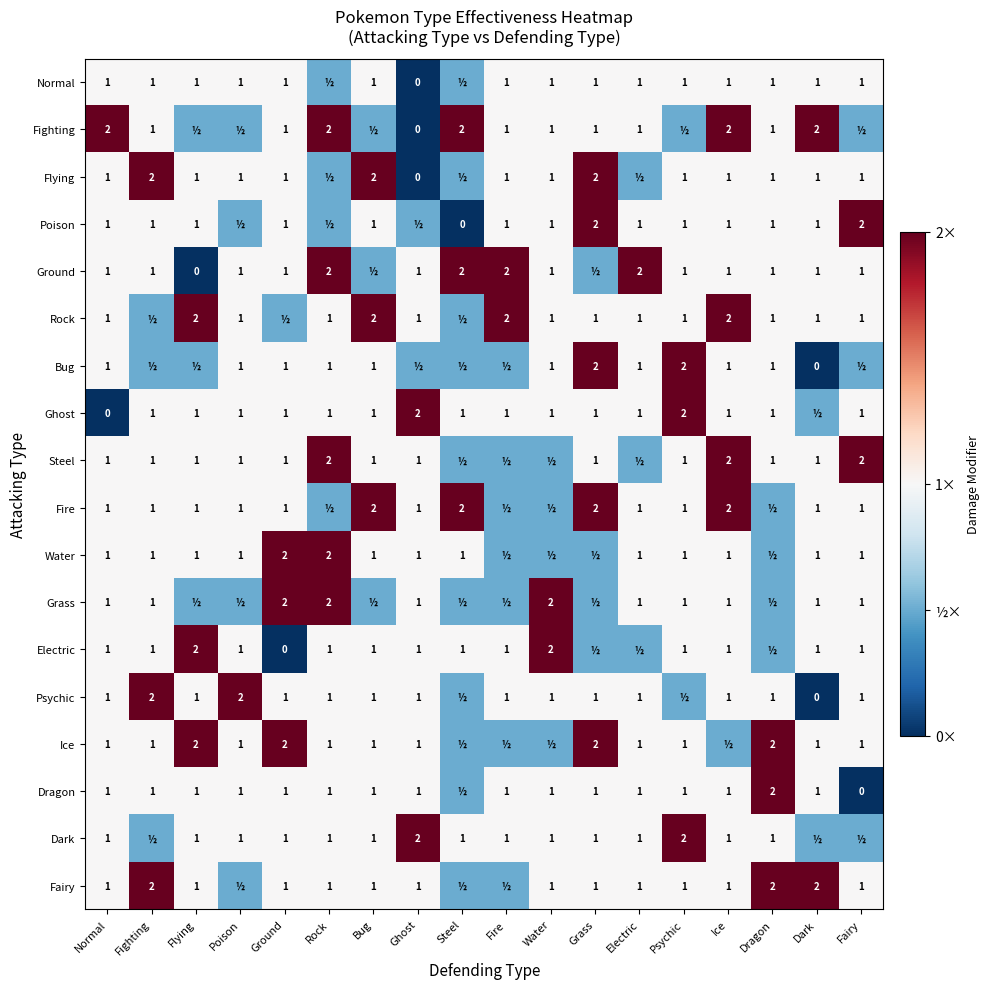

True or false: Fairy has a value of 1.0 at Flying.

True